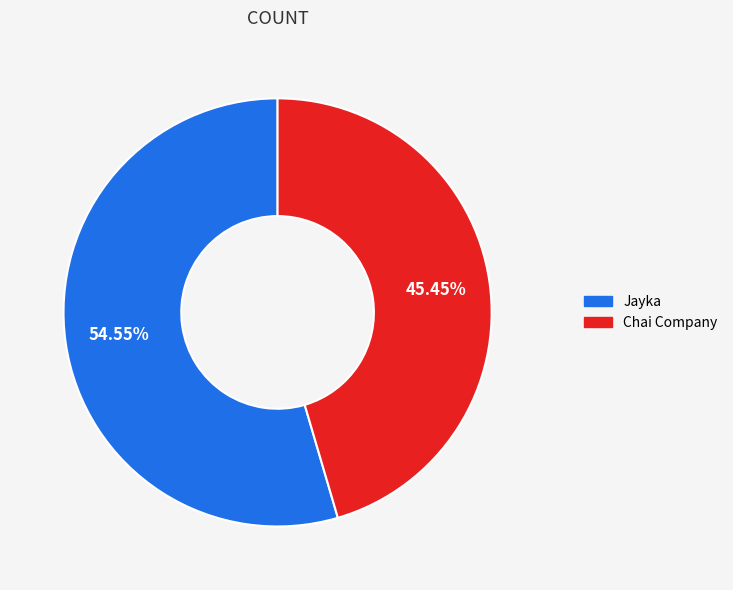

Is the sum of Jayka and Chai Company greater than half?

Yes